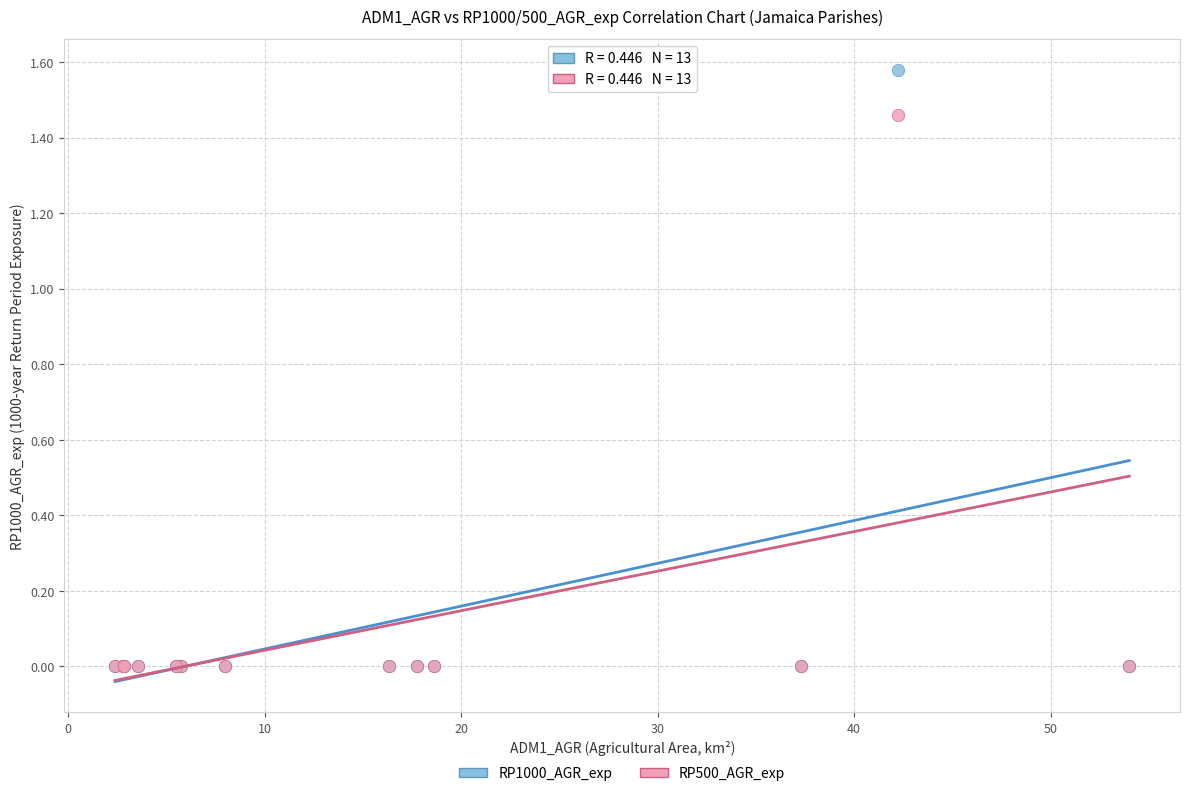

What are all the series names shown in the legend?

RP1000_AGR_exp, RP500_AGR_exp